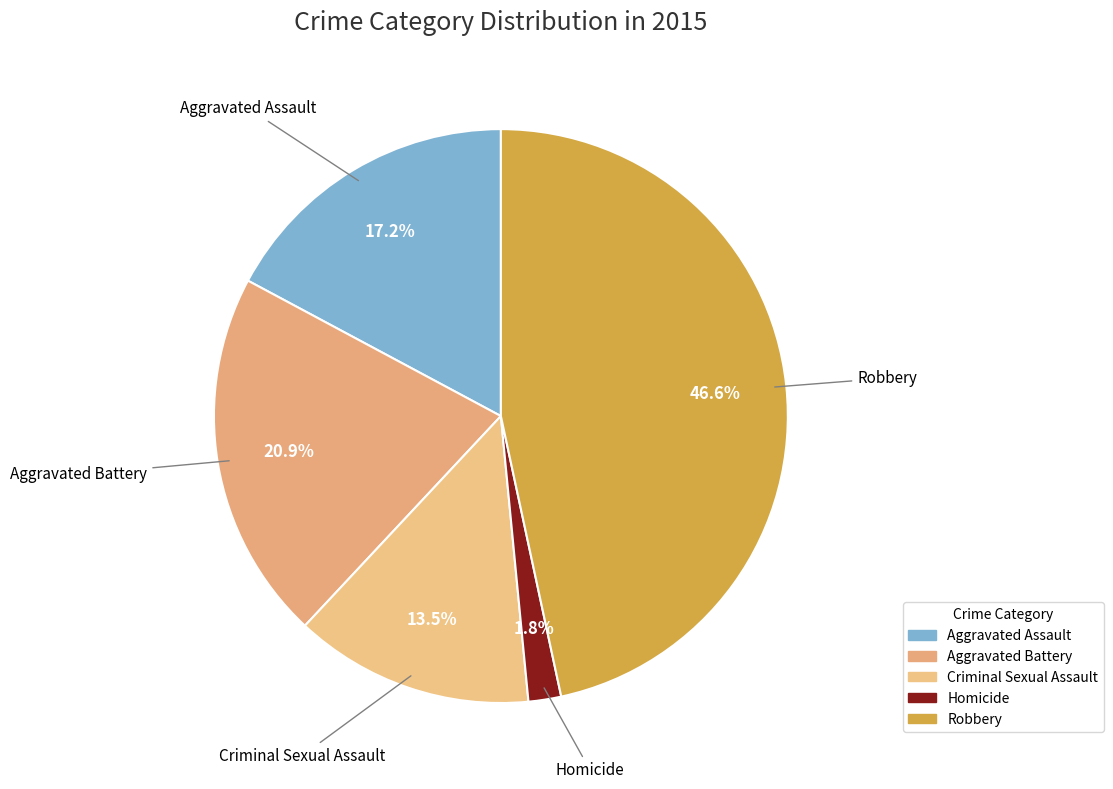

How many slices are in this pie chart?

5